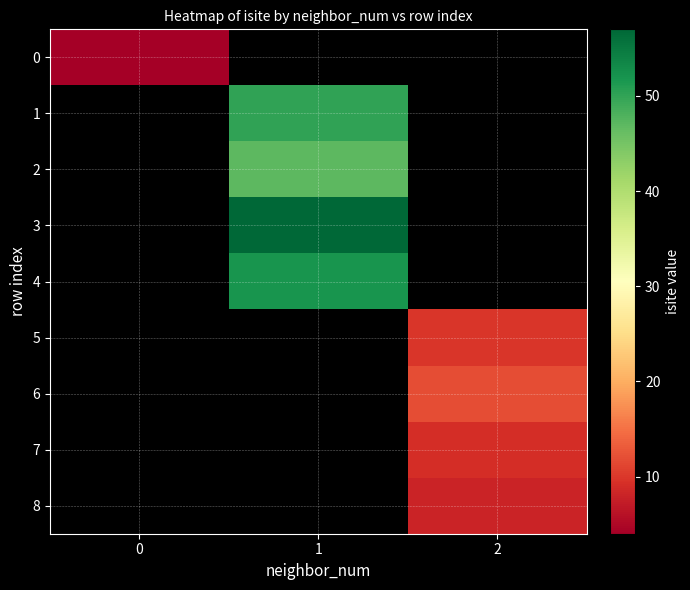

Between 2 and 1, which is larger?

1